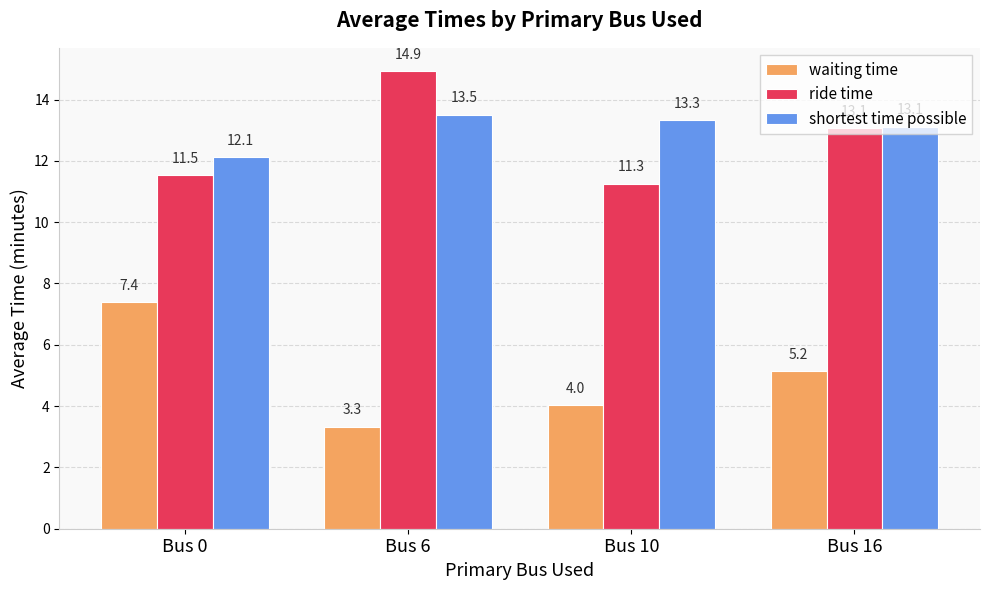

At which label is waiting time closest to 5?

Bus 16